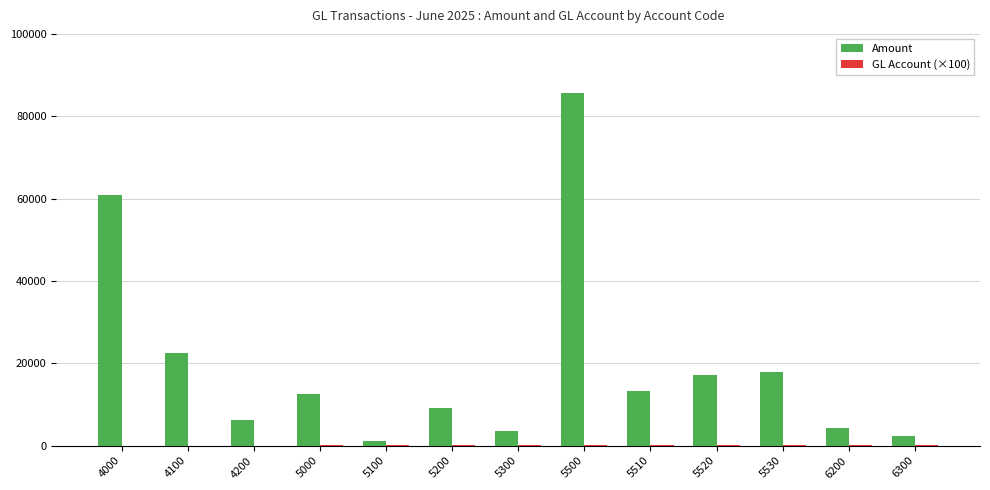

At which label is Amount closest to 43484?

4000